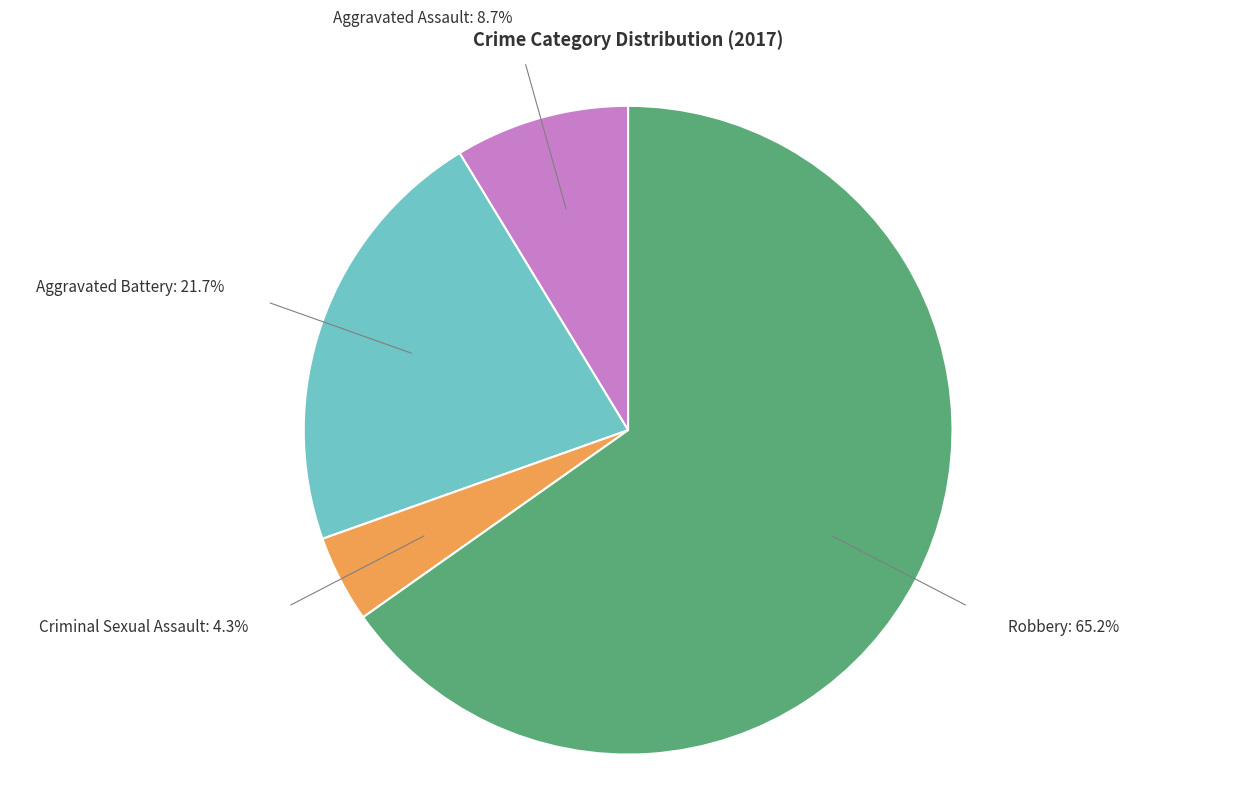

How many segments does this pie chart have?

4